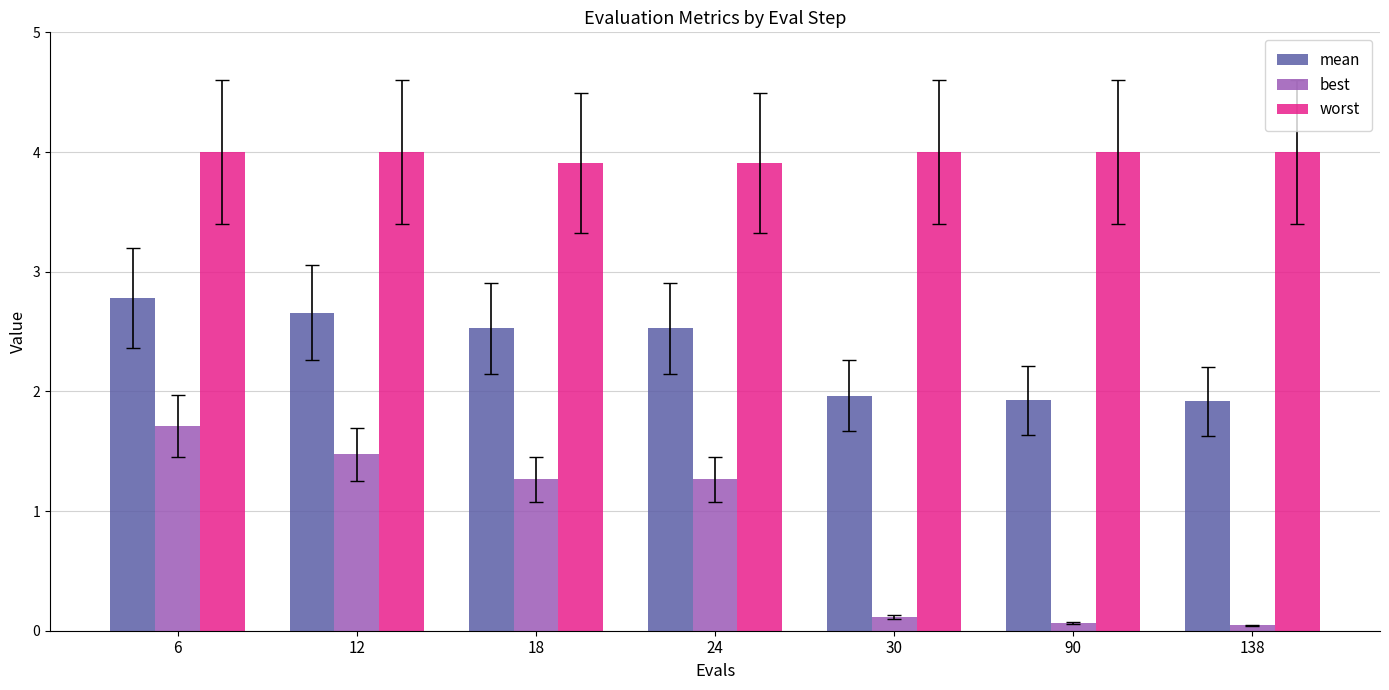

Which series changed the most between 6 and 18?

best